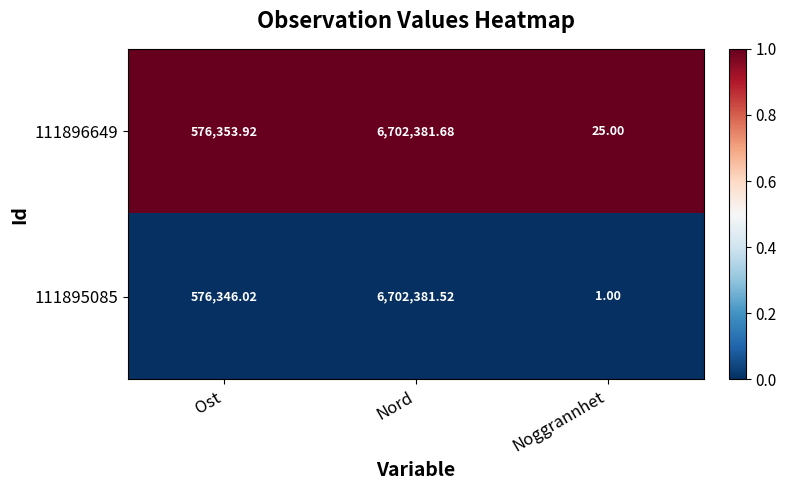

Is the value of 111896649 at Ost greater than the value of 111895085 at Ost?

Yes